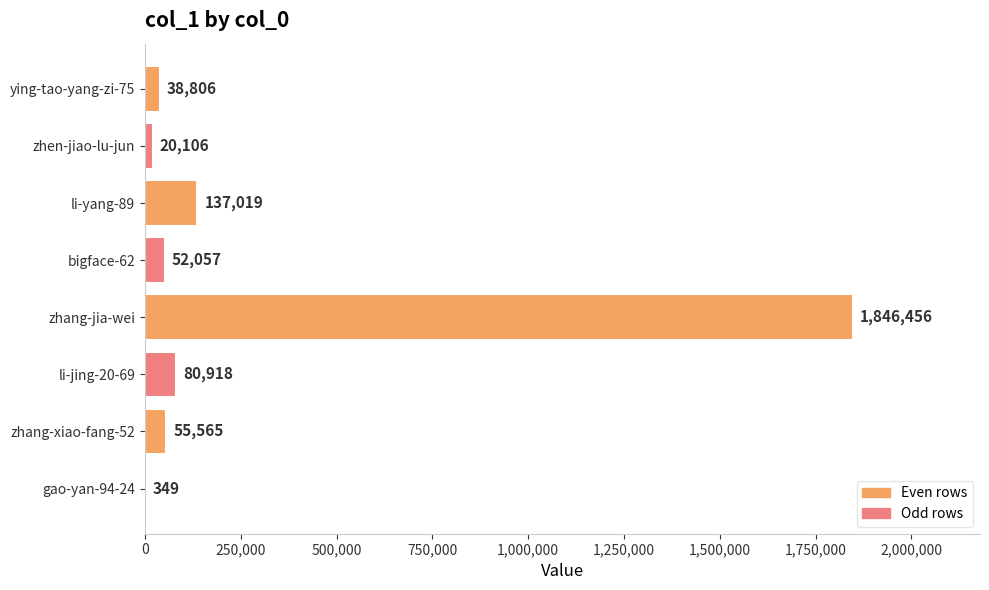

Approximately how many times larger is the value at bigface-62 compared to gao-yan-94-24?

149.2